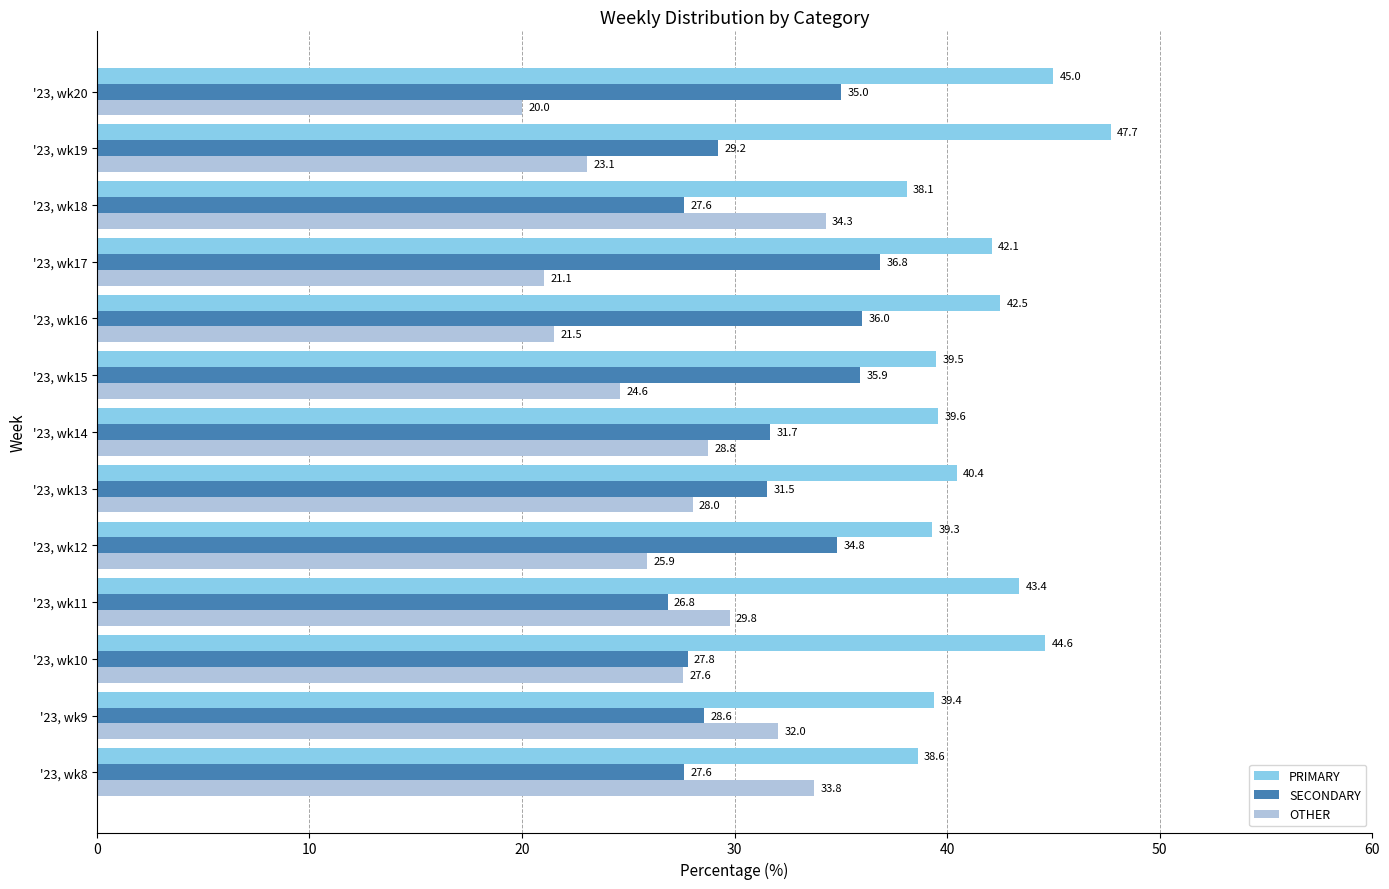

At how many categories does at least one series exceed 41?

6